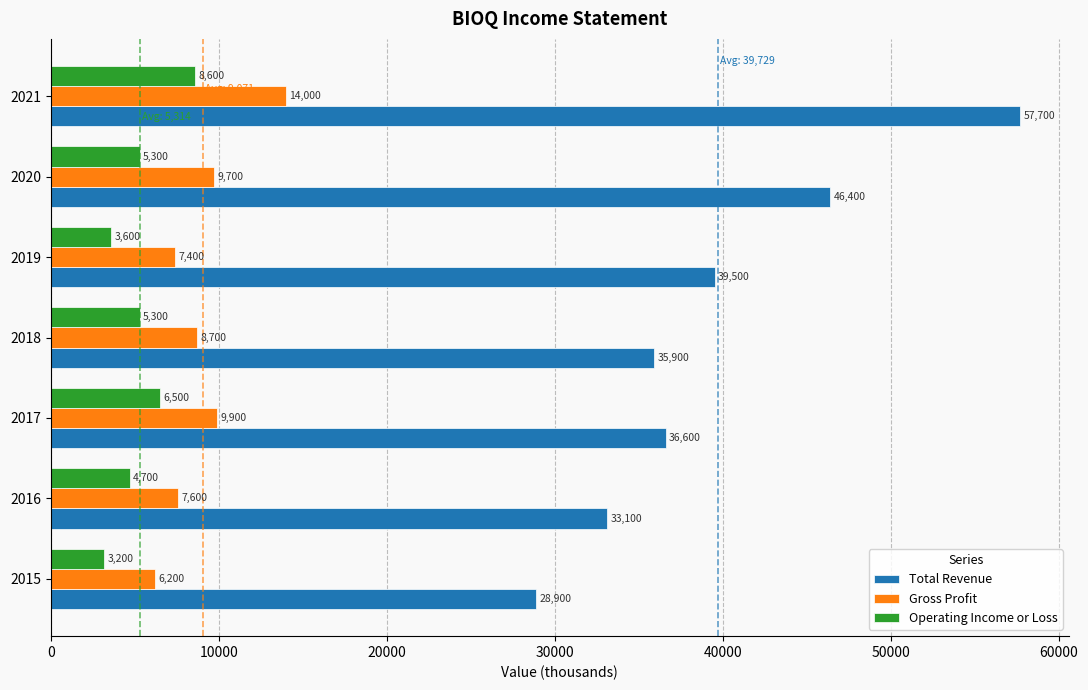

How many values in the Total Revenue series are below 36600?

3